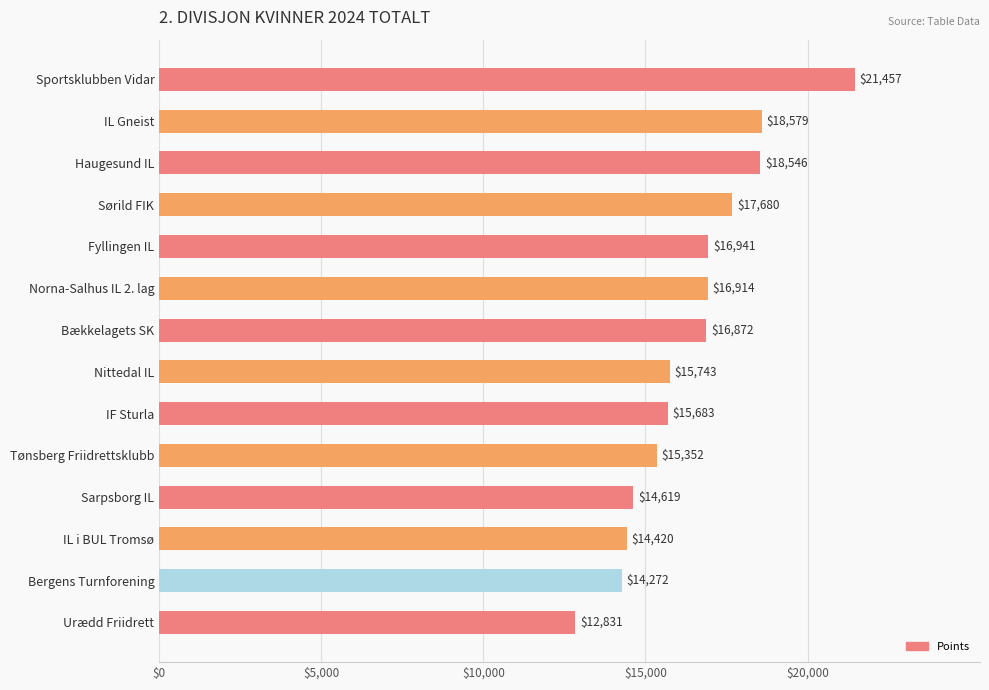

Which category has the lowest value across all series?

Urædd Friidrett